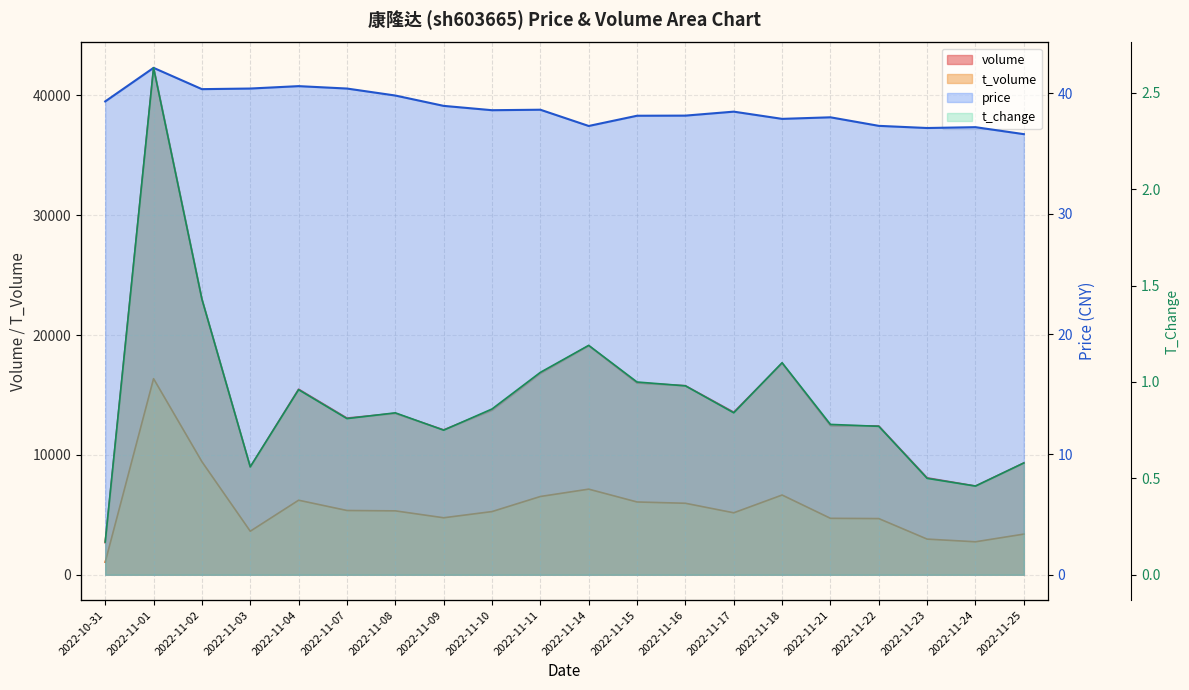

Where is the first local maximum for price?

2022-11-01